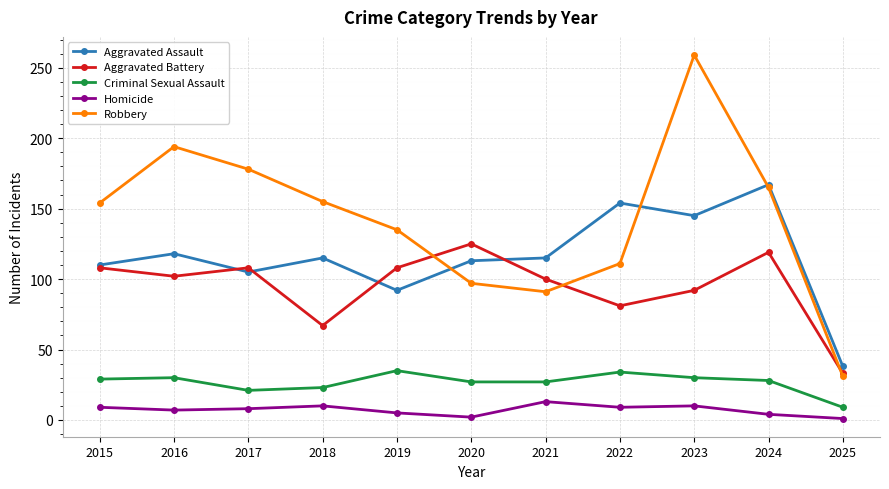

Where is the first local maximum for Robbery?

2016